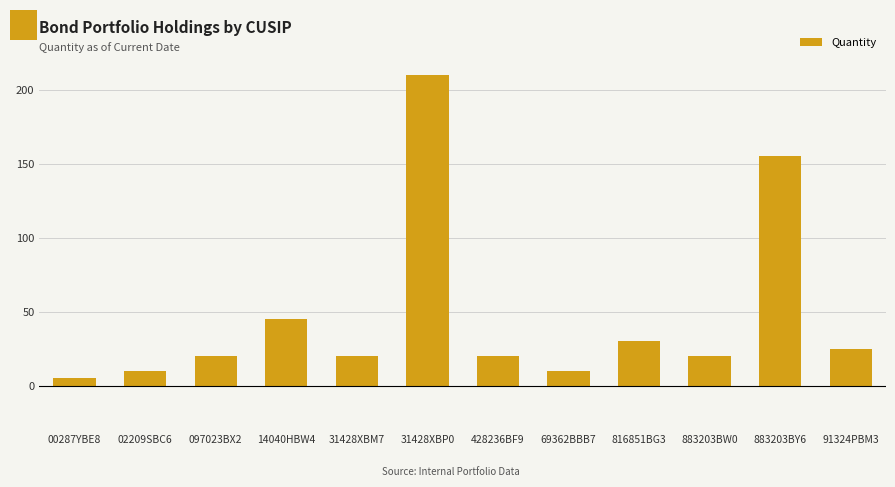

What is the label of the 2nd bar from the right?

883203BY6